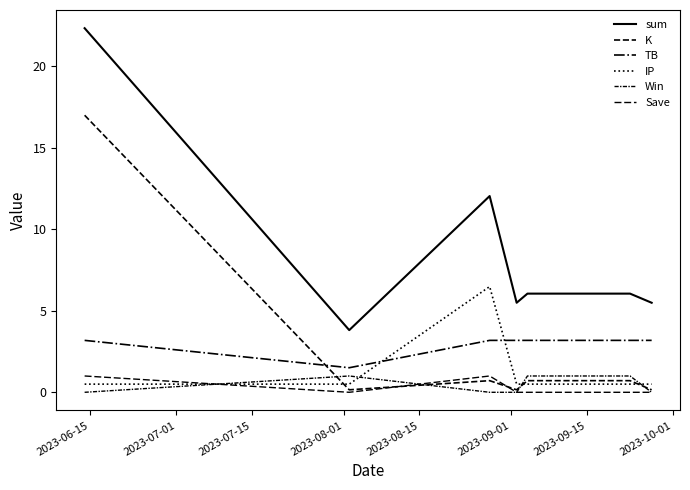

True or false: sum has more than 2 interior local peaks.

False